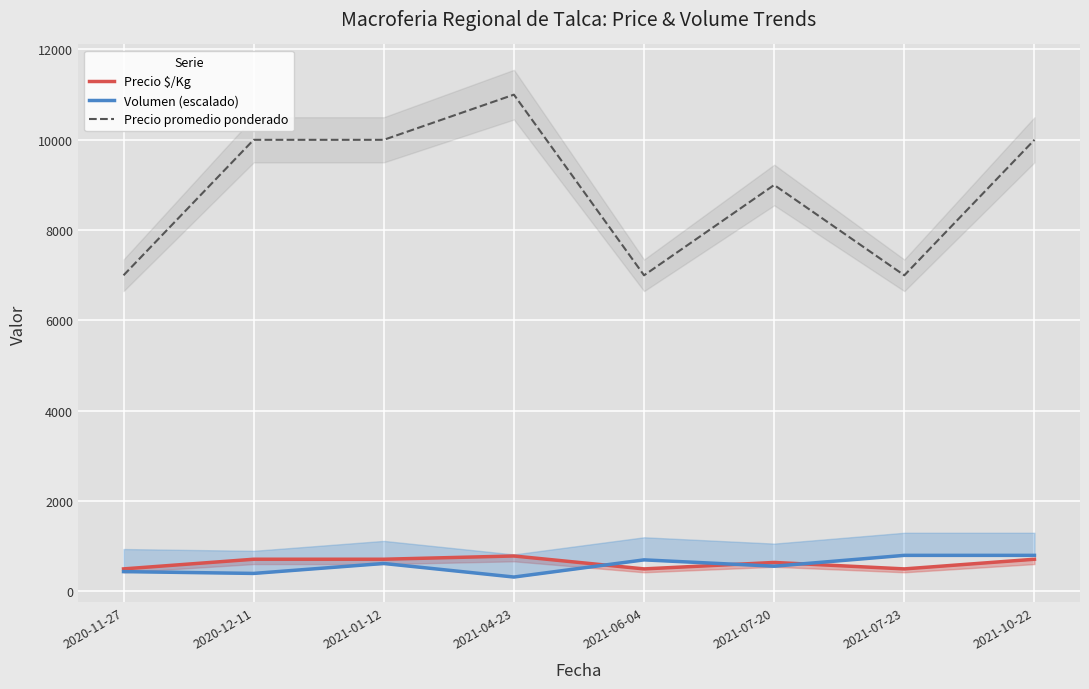

At which category does Volumen (escalado) reach its first local peak?

2021-01-12